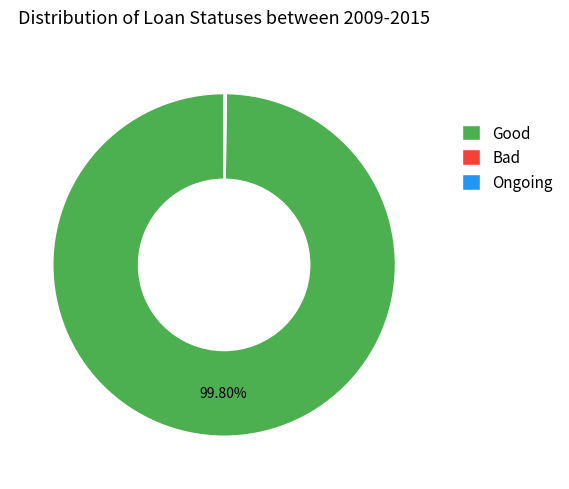

Does Good represent more than half of the total?

Yes